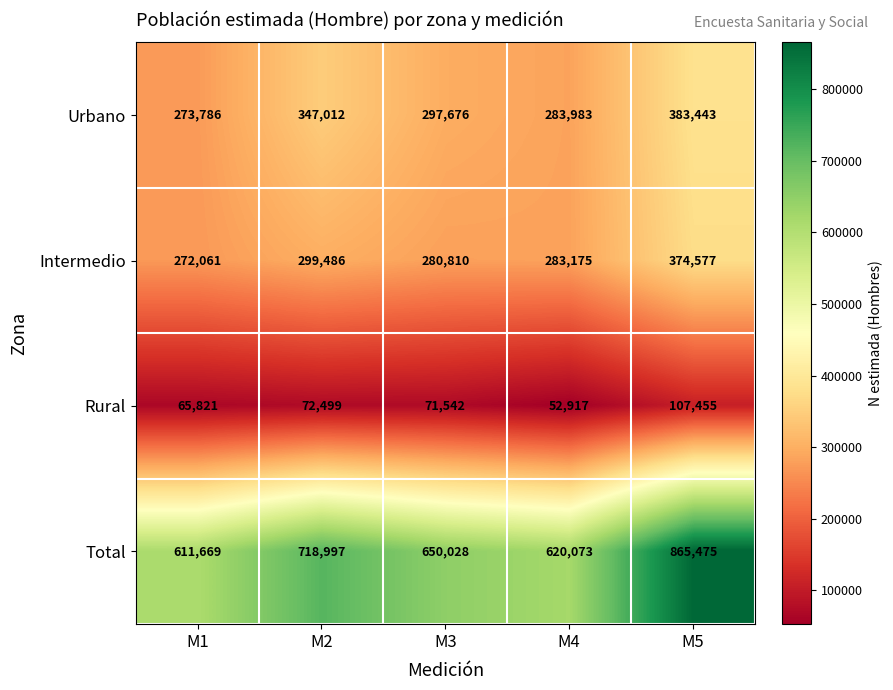

What is the approximate value of Urbano at M5, to the nearest 100?

383400